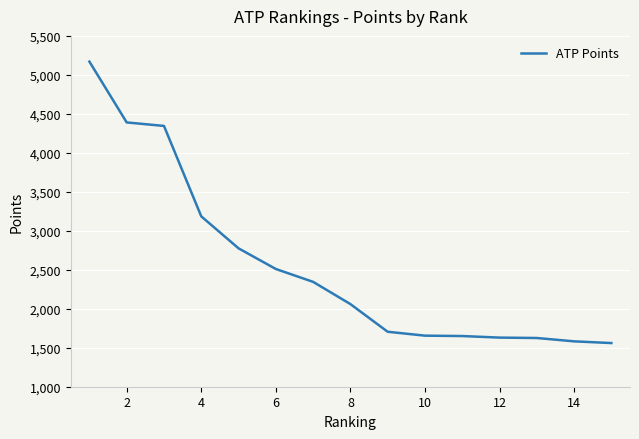

True or false: the data has more than 2 interior local peaks.

False